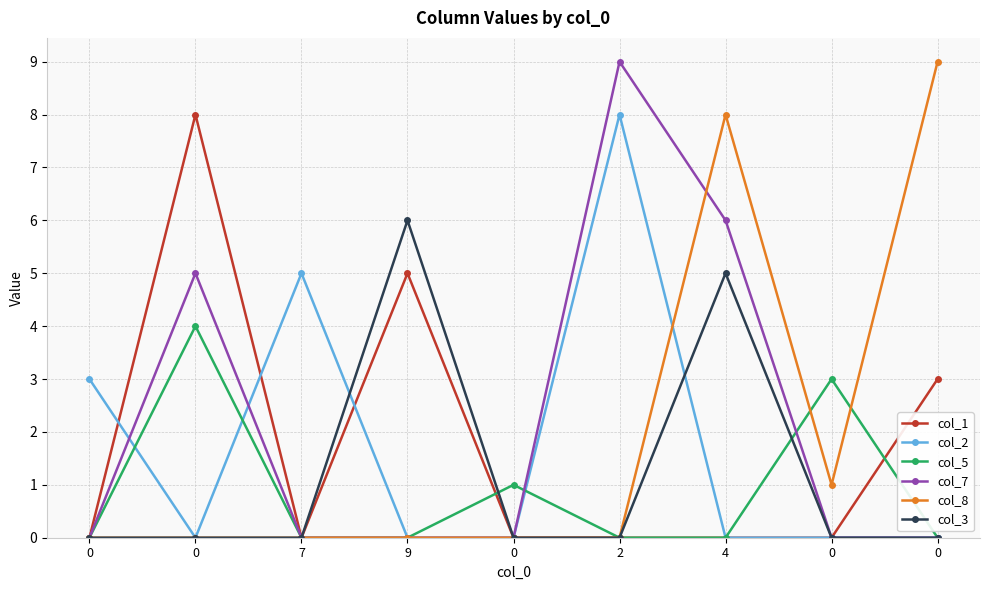

Is the value of col_3 at 4 greater than the value of col_7 at 0?

Yes